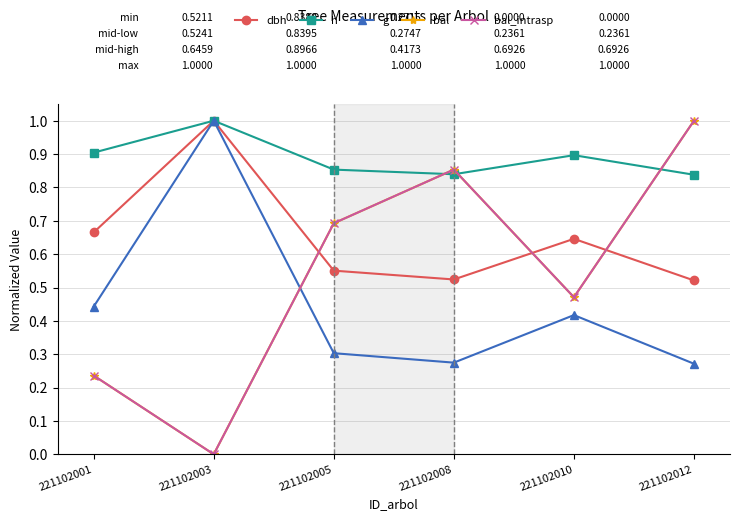

Is this an area chart (filled region under the line)?

No